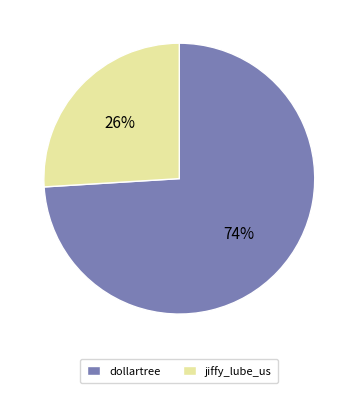

How many slices are in this pie chart?

2